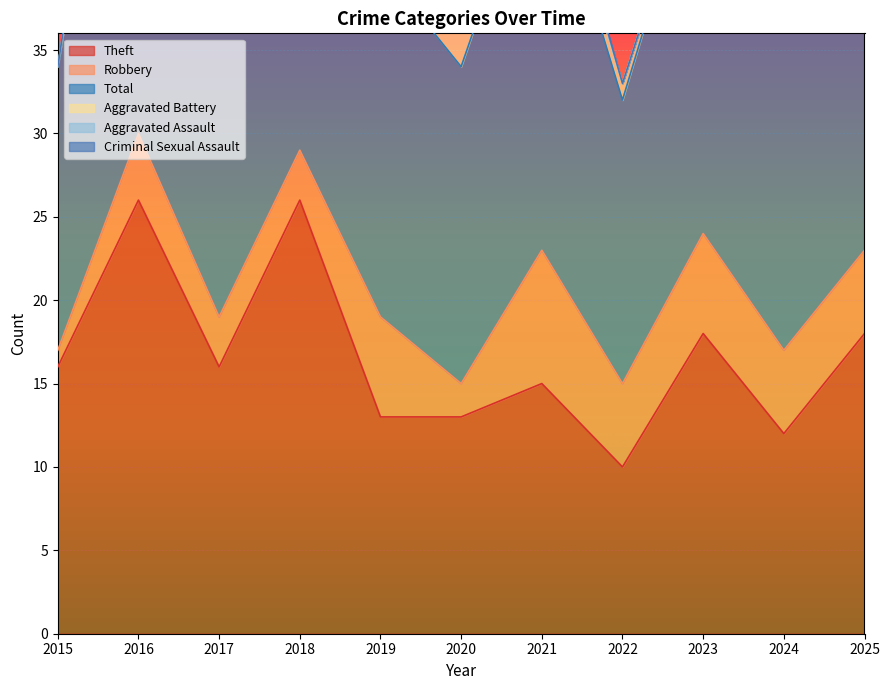

Reading left to right, transcribe all the data shown in this chart.

Theft: 16	26	16	26	13	13	15	10	18	12	18
Robbery: 1	4	3	3	6	2	8	5	6	5	5
Total: 17	33	20	33	21	19	25	17	24	24	28
Aggravated Battery: 0	1	1	4	1	4	1	1	0	3	1
Aggravated Assault: 0	2	0	0	1	0	0	0	0	2	2
Criminal Sexual Assault: 0	0	0	0	0	0	1	0	0	2	2